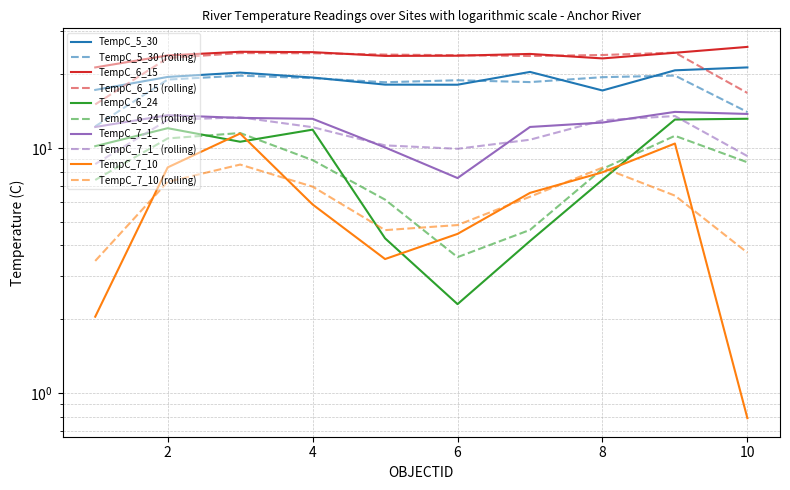

List the series in order of their peak value, highest first.

TempC_6_15, TempC_5_30, TempC_7_1_, TempC_6_24, TempC_7_10